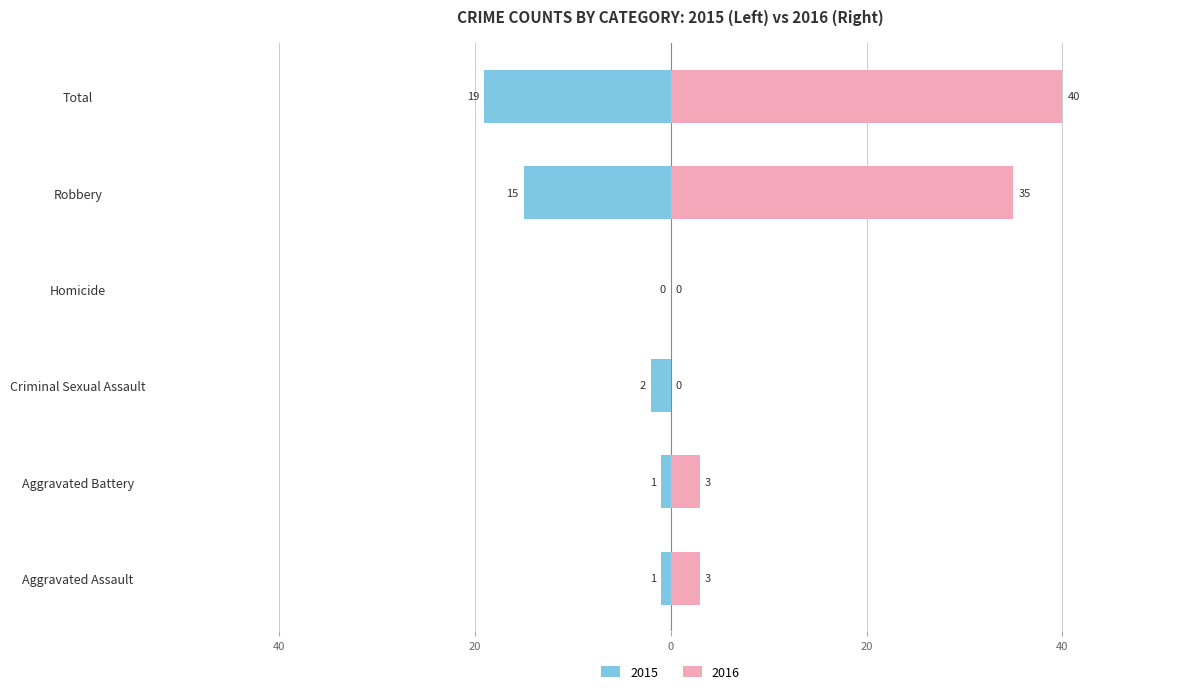

At how many categories does at least one series exceed 24?

2